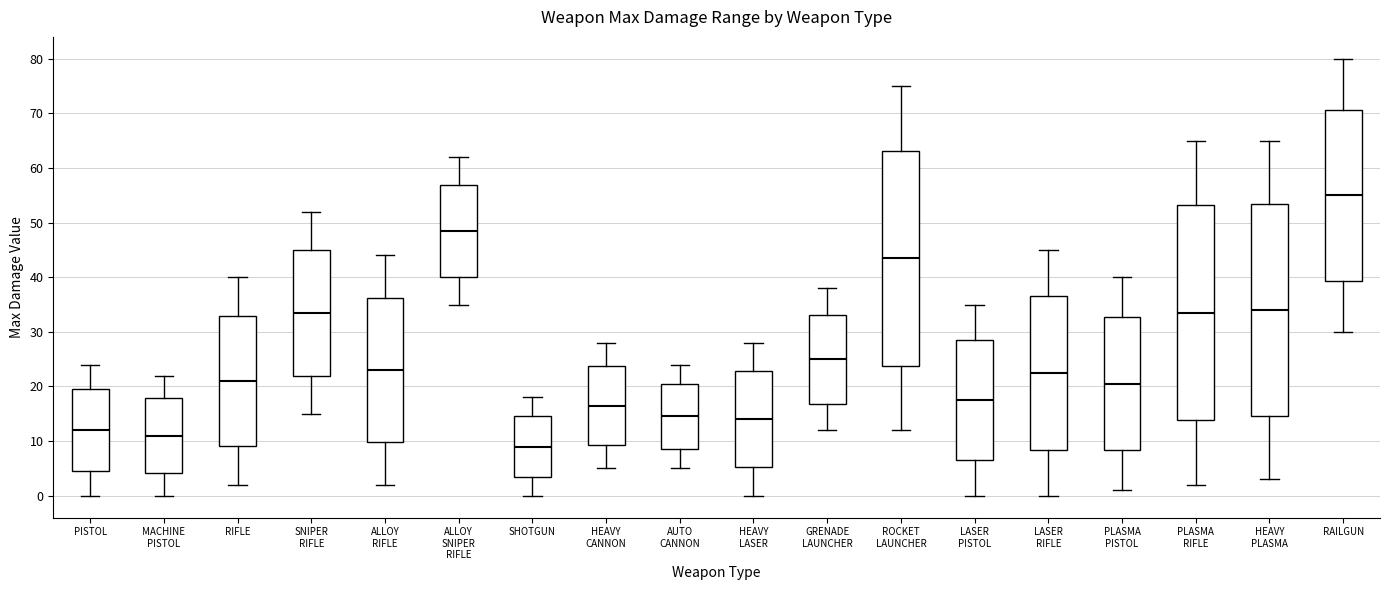

Reading left to right, transcribe this box plot: for each box, give where its median line is, the range the box spans, and where its two whiskers end, as read against the y-axis. The values are not printed on the chart, so give them approximately, as read against the axis.

PISTOL: median 12, box 5 to 20, whiskers 0 to 24
MACHINE PISTOL: median 11, box 4 to 18, whiskers 0 to 22
RIFLE: median 21, box 9 to 33, whiskers 2 to 40
SNIPER RIFLE: median 34, box 22 to 45, whiskers 15 to 52
ALLOY RIFLE: median 23, box 10 to 36, whiskers 2 to 44
ALLOY SNIPER RIFLE: median 49, box 40 to 57, whiskers 35 to 62
SHOTGUN: median 9, box 3 to 15, whiskers 0 to 18
HEAVY CANNON: median 17, box 9 to 24, whiskers 5 to 28
AUTO CANNON: median 15, box 9 to 20, whiskers 5 to 24
HEAVY LASER: median 14, box 5 to 23, whiskers 0 to 28
GRENADE LAUNCHER: median 25, box 17 to 33, whiskers 12 to 38
ROCKET LAUNCHER: median 44, box 24 to 63, whiskers 12 to 75
LASER PISTOL: median 18, box 7 to 28, whiskers 0 to 35
LASER RIFLE: median 23, box 8 to 37, whiskers 0 to 45
PLASMA PISTOL: median 21, box 8 to 33, whiskers 1 to 40
PLASMA RIFLE: median 34, box 14 to 53, whiskers 2 to 65
HEAVY PLASMA: median 34, box 15 to 53, whiskers 3 to 65
RAILGUN: median 55, box 39 to 71, whiskers 30 to 80